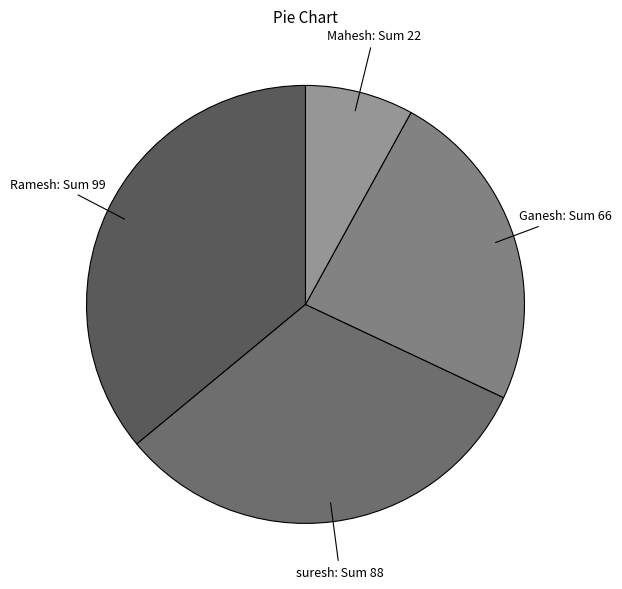

True or false: Ramesh accounts for 36% of the total.

True